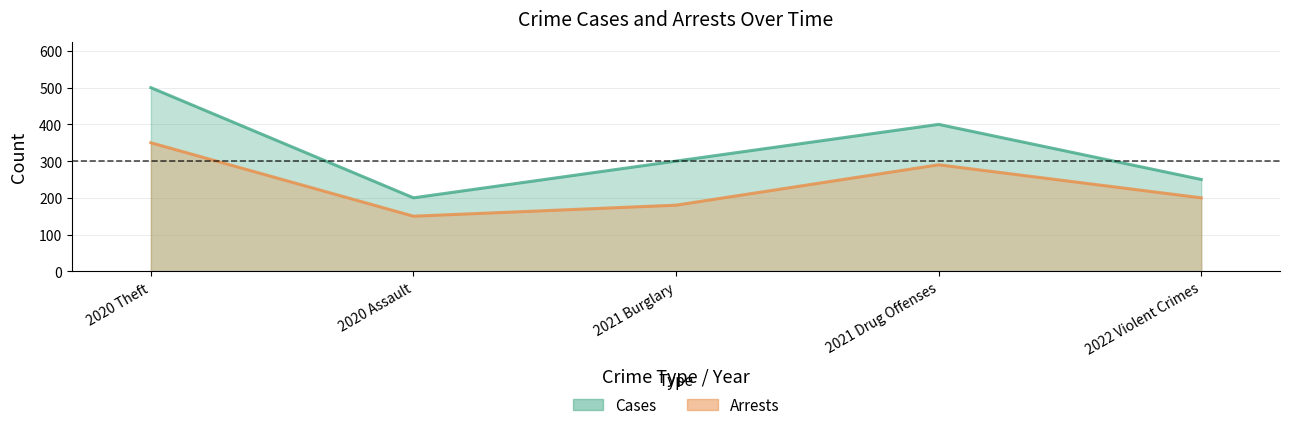

What is the difference between the second highest and second lowest values in the Cases series?

150